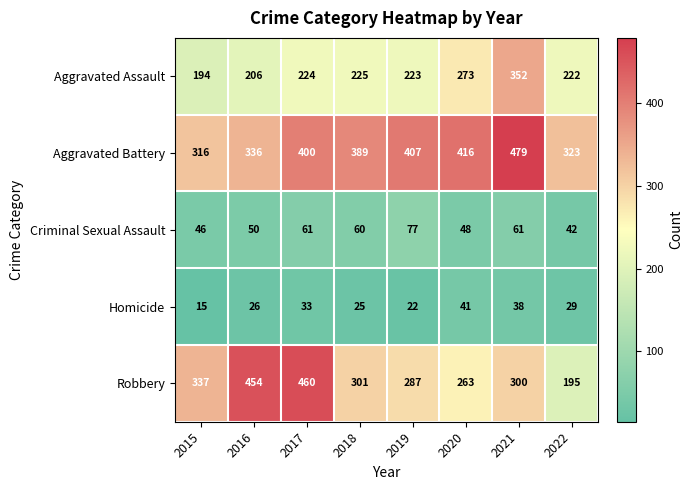

True or false: Aggravated Assault has a value of 352 at 2021.

True